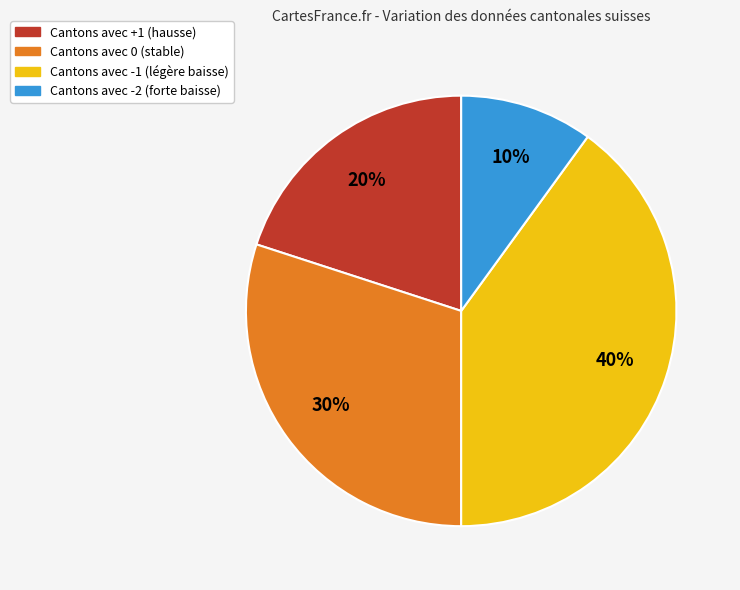

Is there a majority slice in this chart?

No